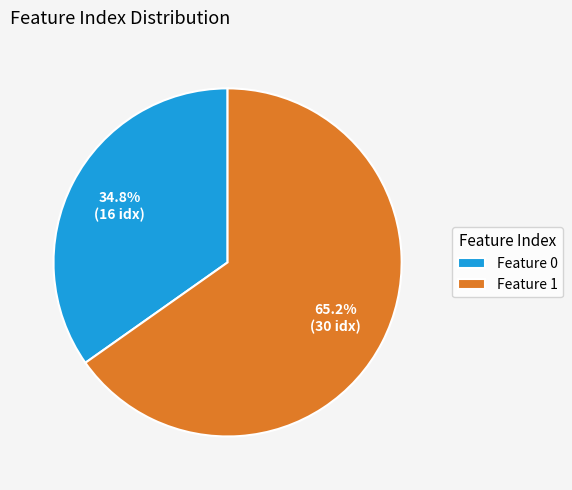

Rank the categories by value from lowest to highest.

Feature 0, Feature 1